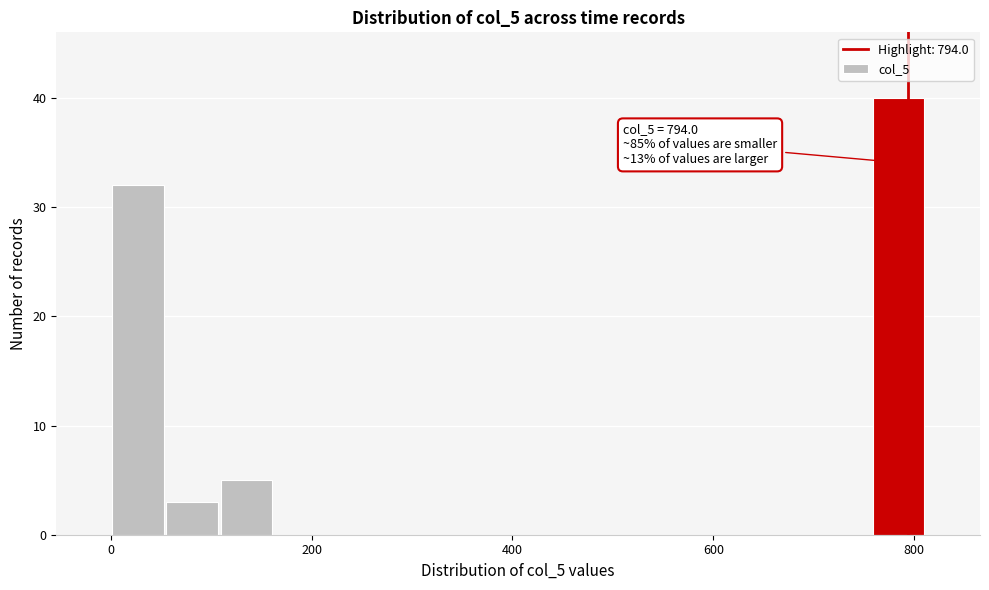

Around what value on the x-axis is the tallest bar? Give the approximate position of its centre, as read against the axis.

780